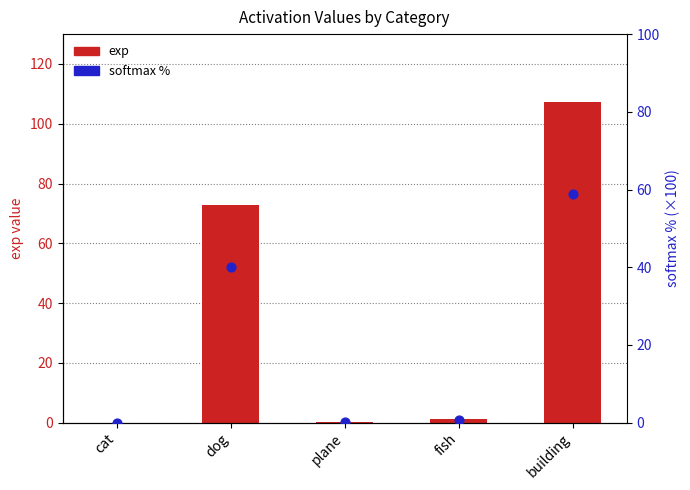

What are all the series names shown in the legend?

exp, softmax %